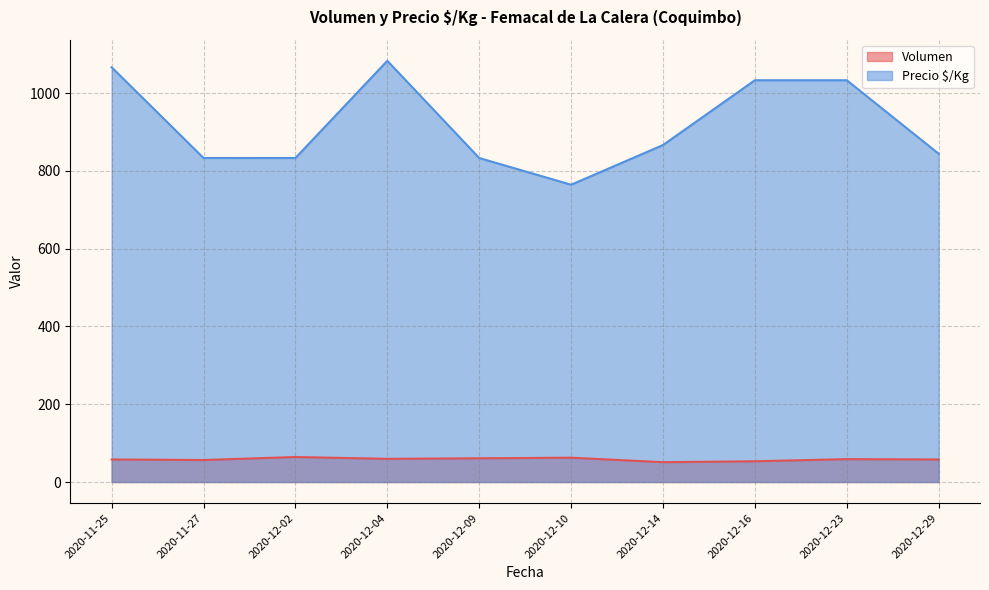

Which category has the lowest value in the Precio $/Kg series?

2020-12-10